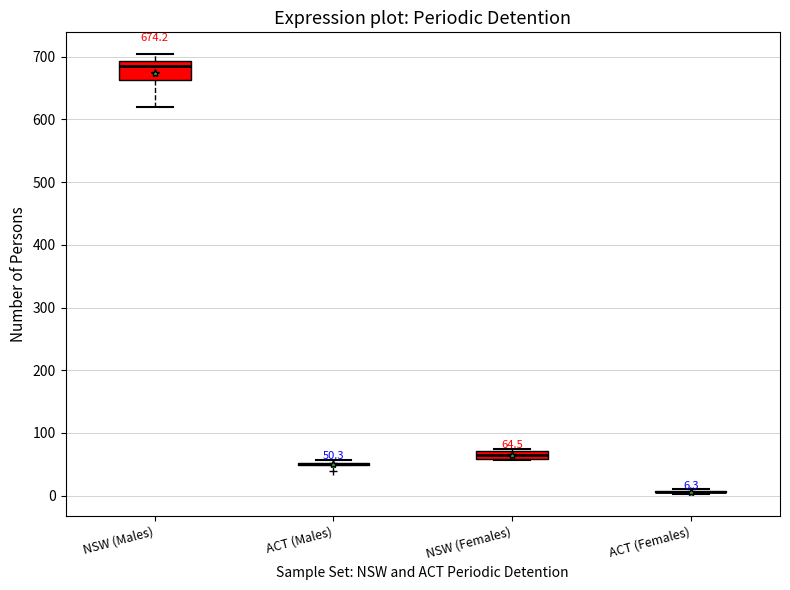

Which box is the tallest, from its lower edge to its upper edge?

NSW (Males)